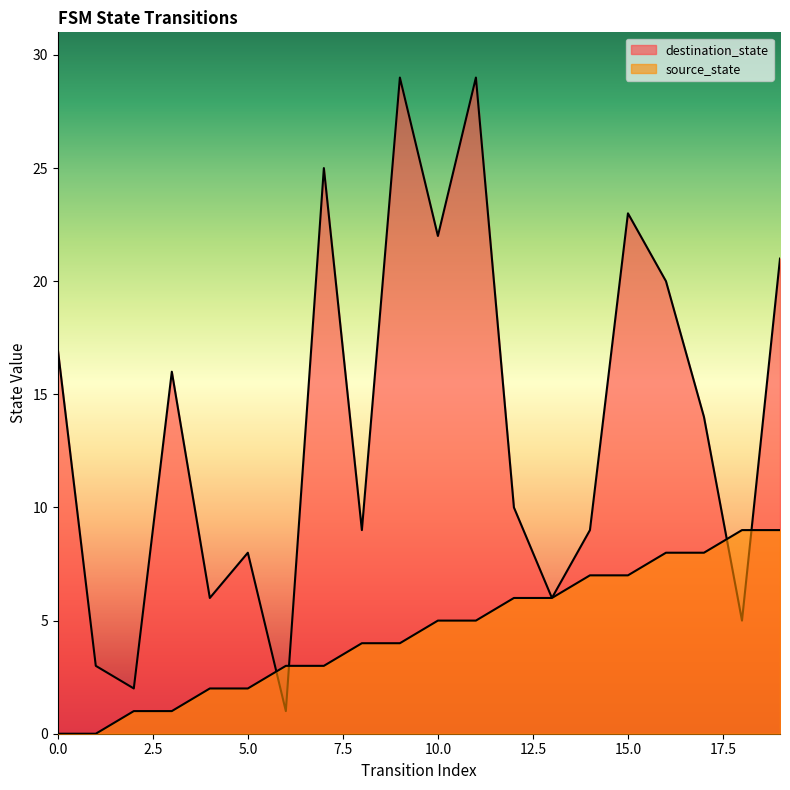

Which series has the largest range (max minus min)?

destination_state